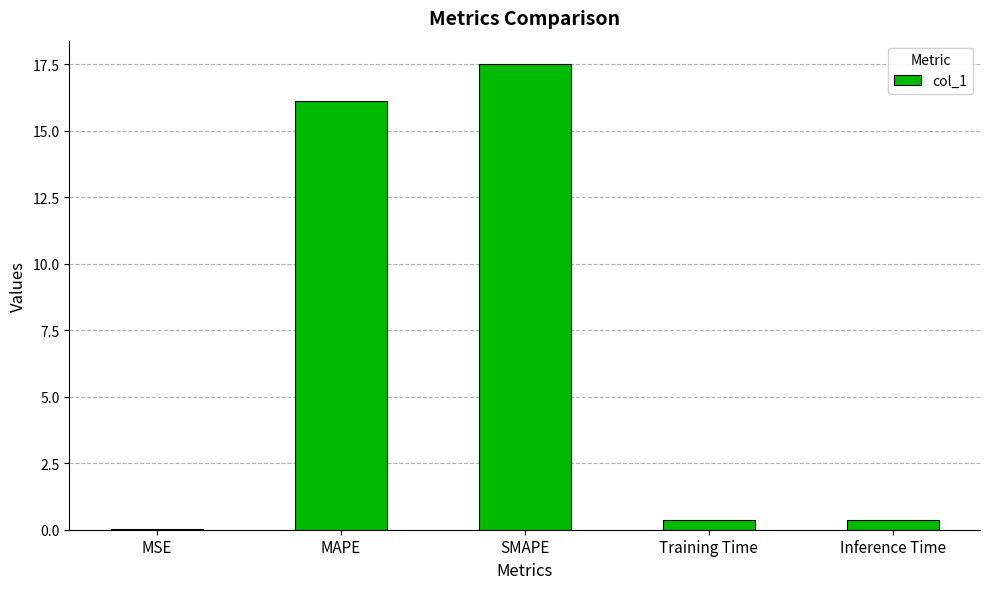

What is the sum of all values?

34.4